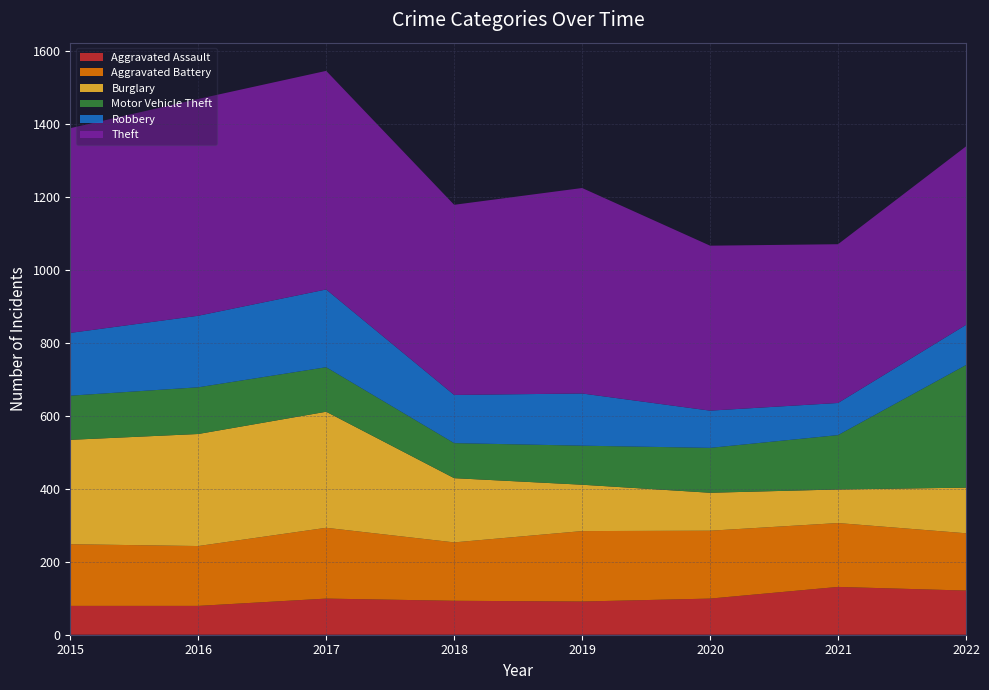

Reading left to right, what are all the values shown in this chart?

Aggravated Assault: 79	79	99	93	91	99	131	121
Aggravated Battery: 169	164	194	160	193	186	175	157
Burglary: 286	307	318	176	127	104	92	125
Motor Vehicle Theft: 121	128	122	96	107	123	149	336
Robbery: 172	196	213	132	143	102	88	110
Theft: 561	594	599	521	563	452	435	489